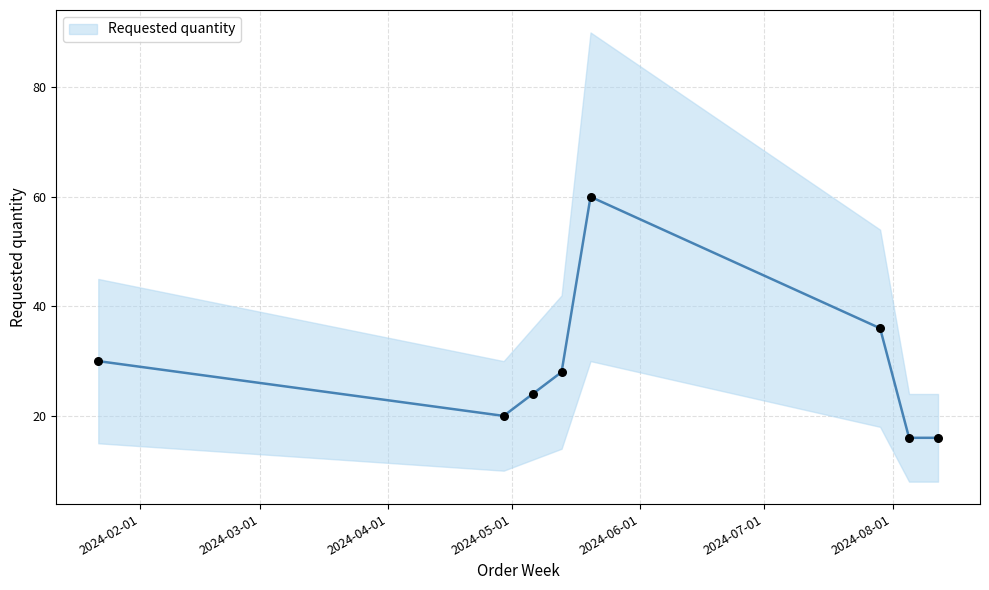

What is the change in value from 2024-05-13 to 2024-07-29?

+8